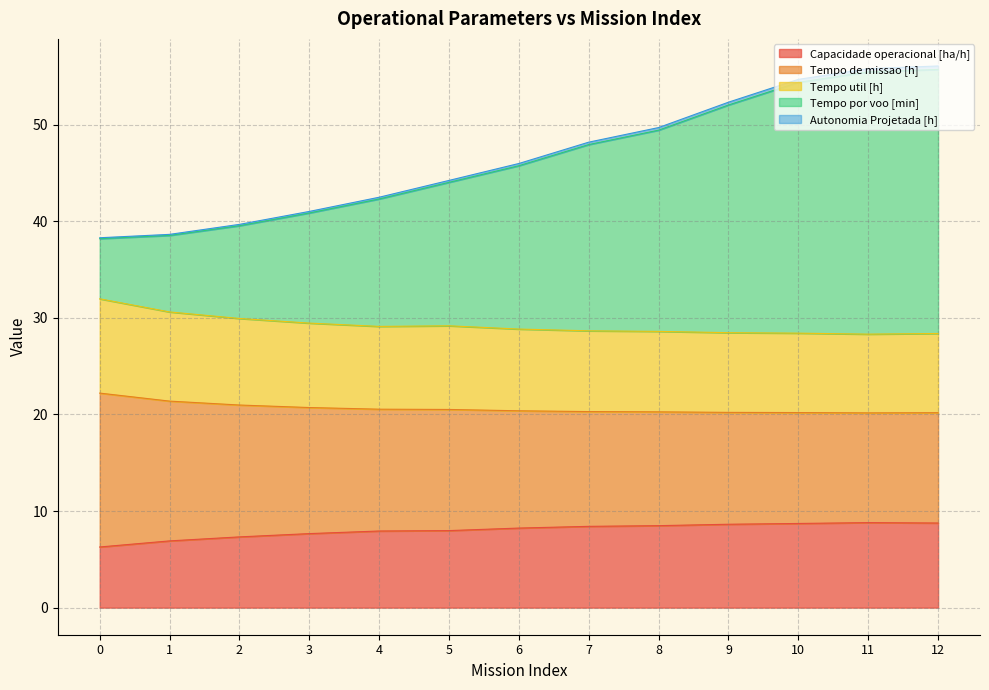

What is the maximum value for Capacidade operacional [ha/h]?

8.8